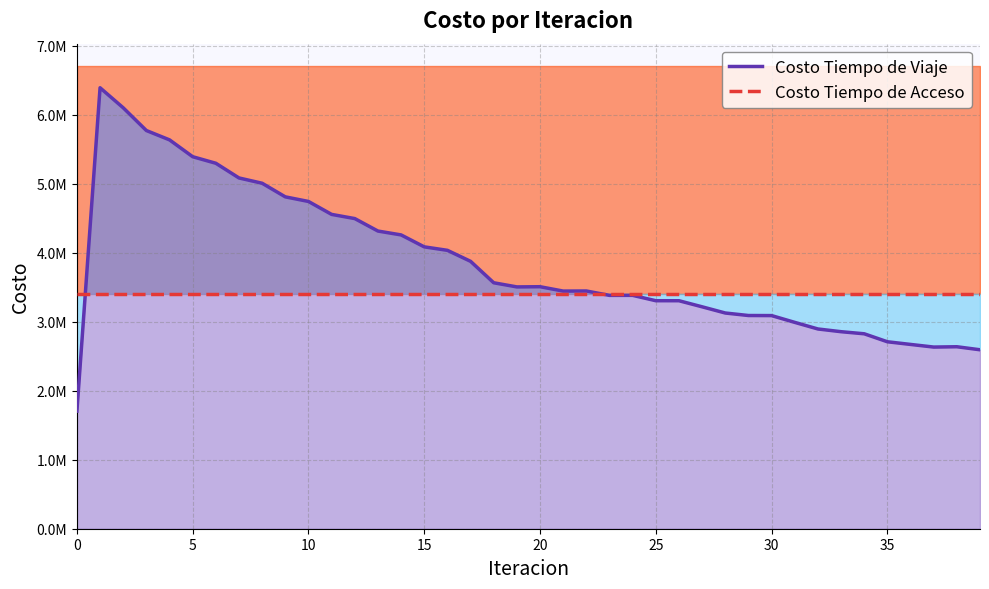

At how many categories does at least one series exceed 5709697?

3